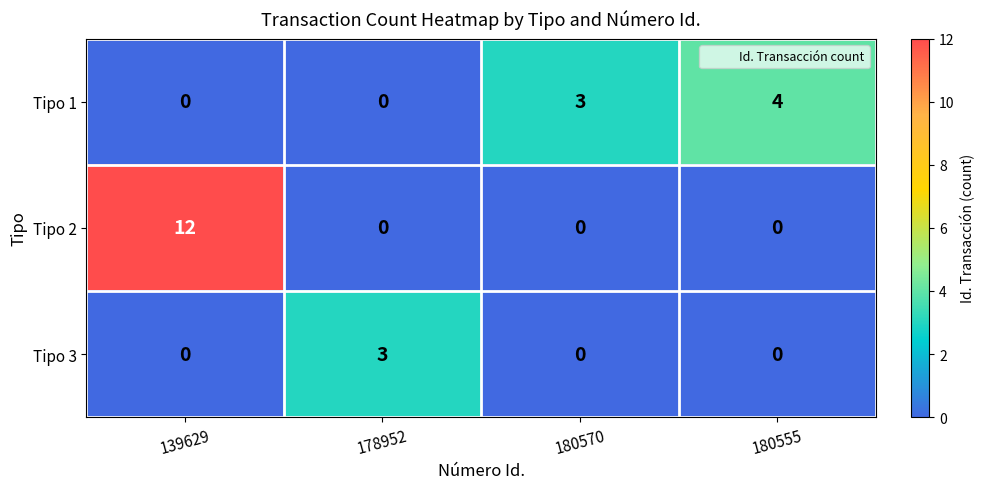

List the series in order of their peak value, lowest first.

Tipo 3, Tipo 1, Tipo 2